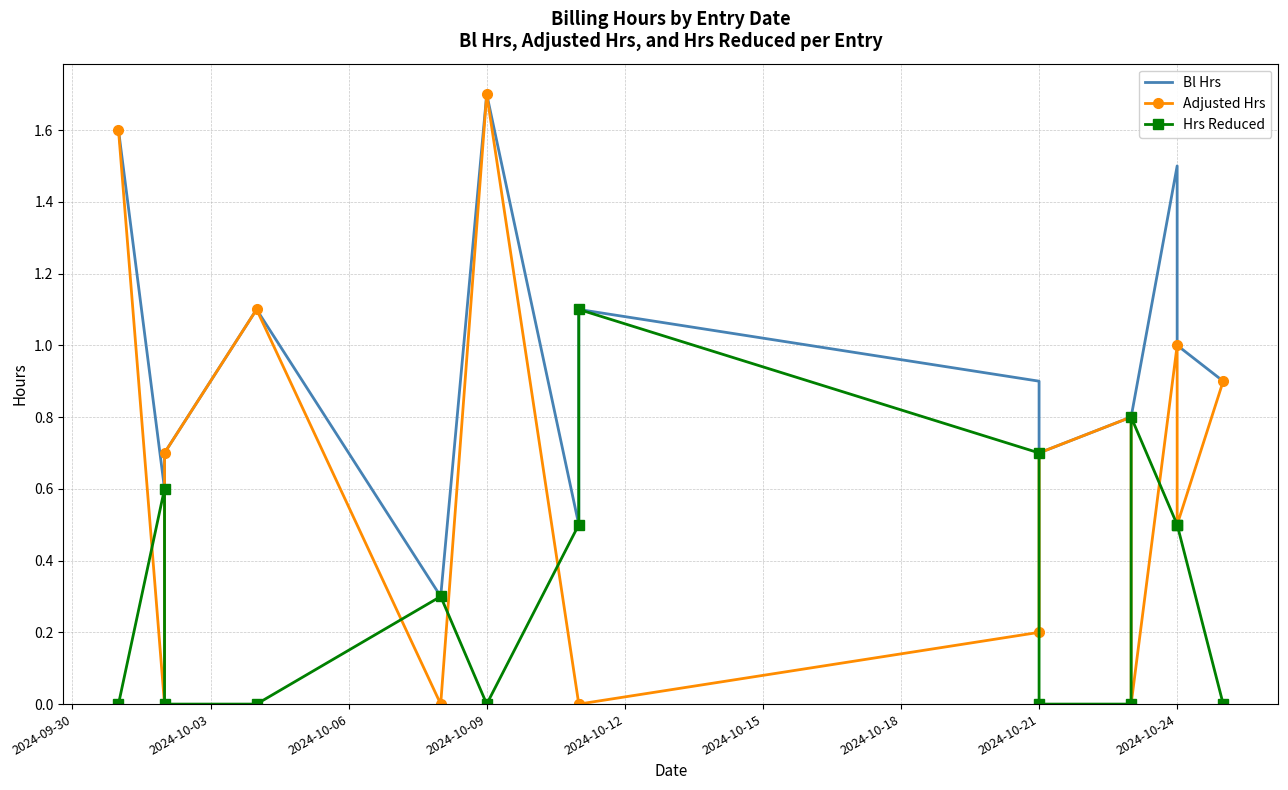

Is the value of Adjusted Hrs at 10 greater than the value of Hrs Reduced at 2024-10-09?

Yes